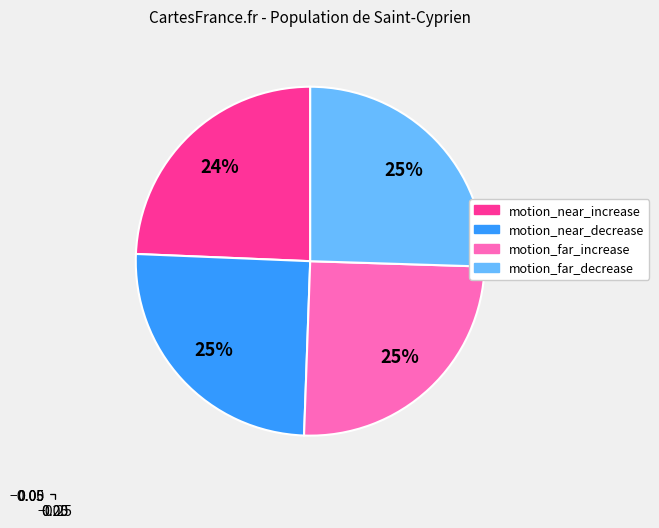

To the nearest percent, what is the average slice percentage?

25%